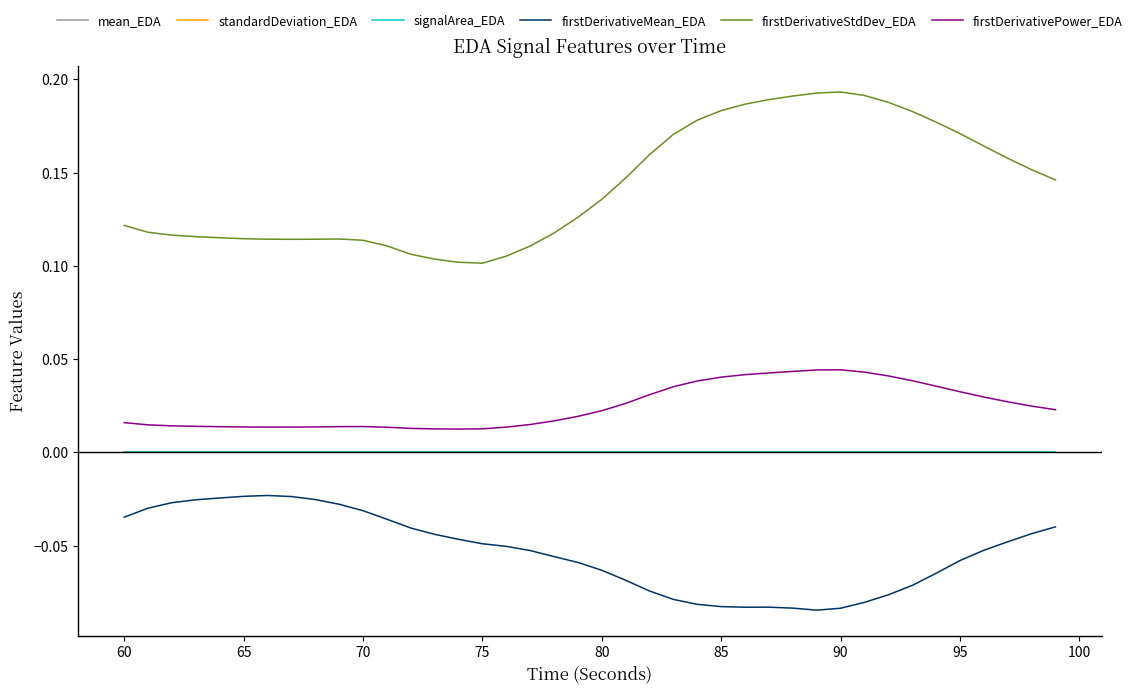

Does the chart have visible grid lines?

No